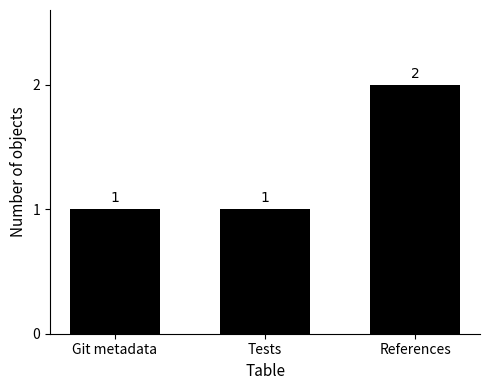

Count the values in the range 1 to 2.

3